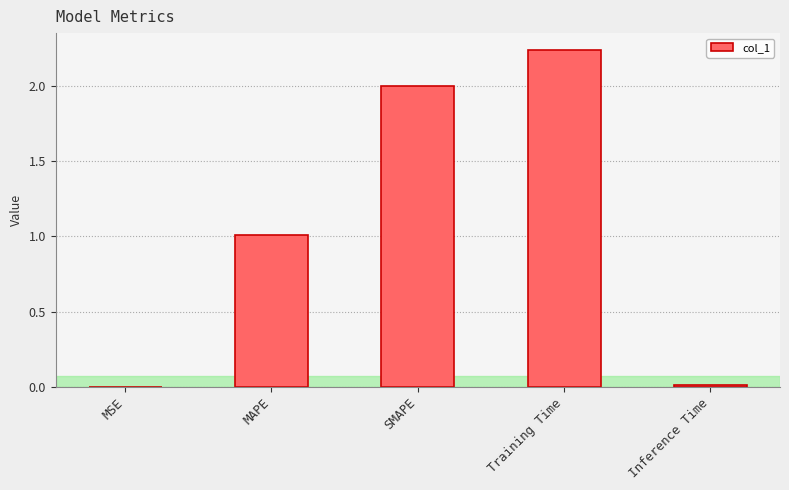

The chart shows a value of 1.4 at MAPE. True or false?

False